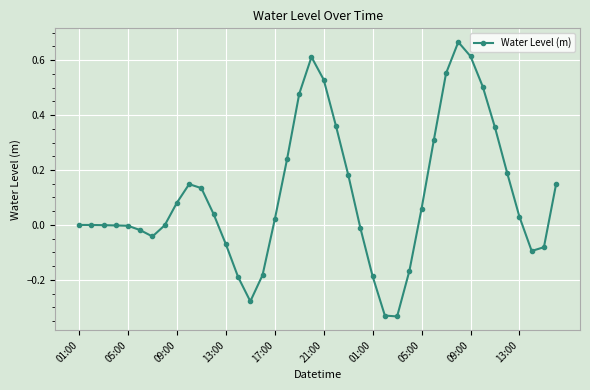

True or false: the data has more than 1 interior local peaks.

True